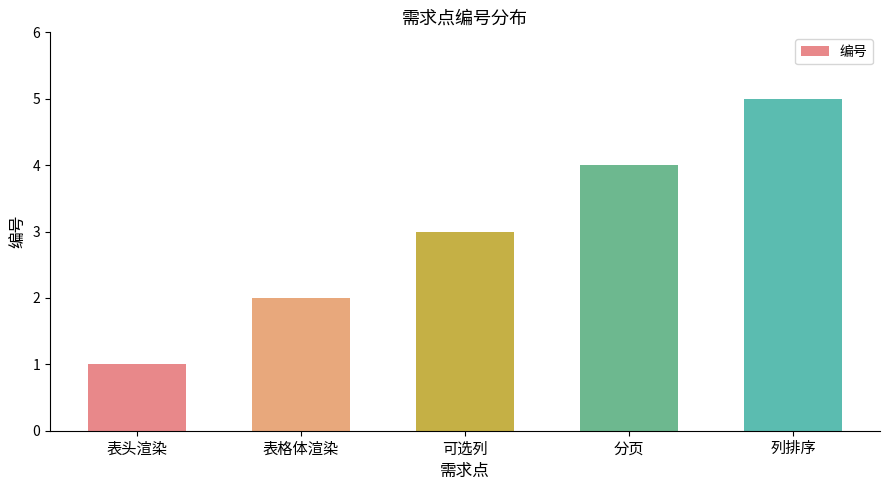

What is the sum of the values at 列排序 and 可选列?

8